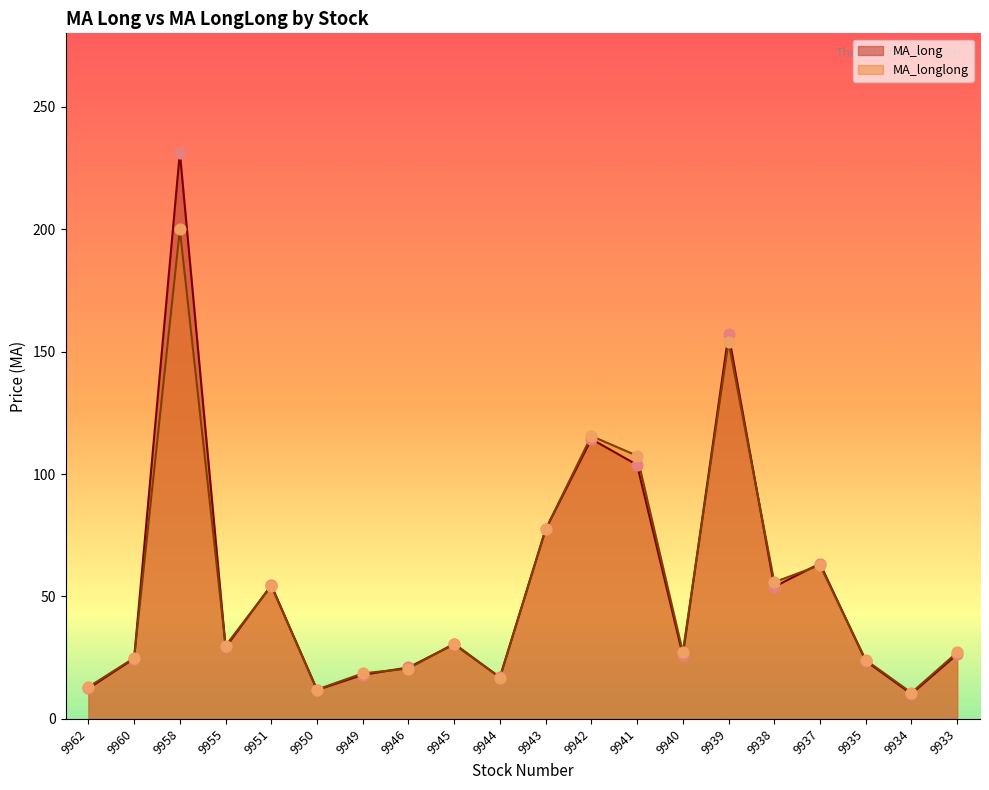

Is the value of MA_long at 9944 greater than the value of MA_longlong at 9935?

No